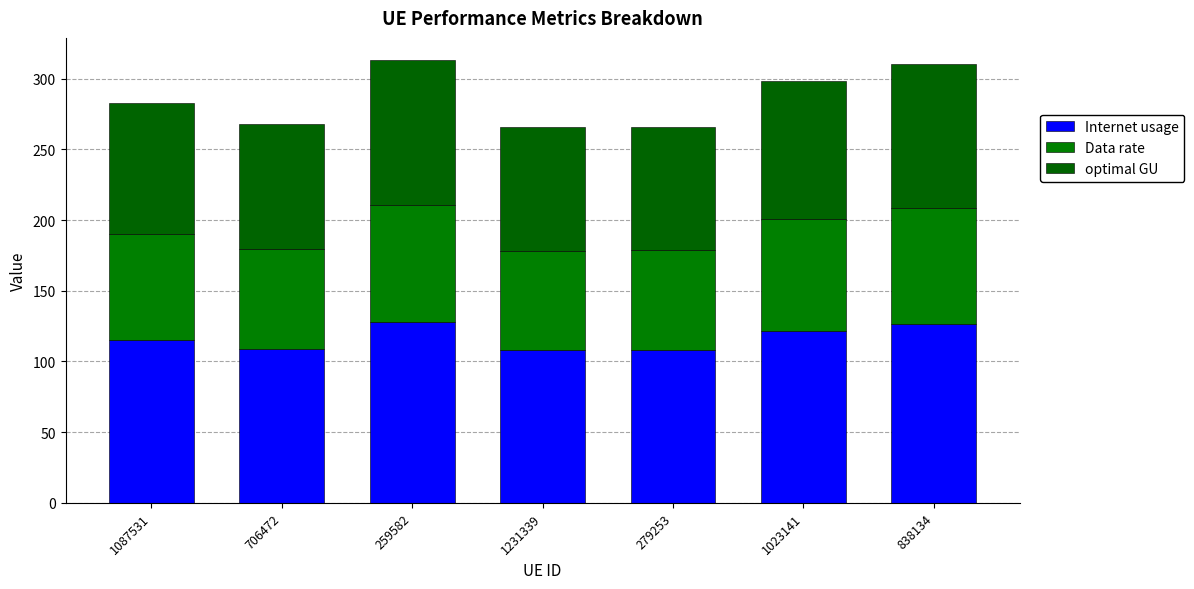

How many series are shown in this chart?

3